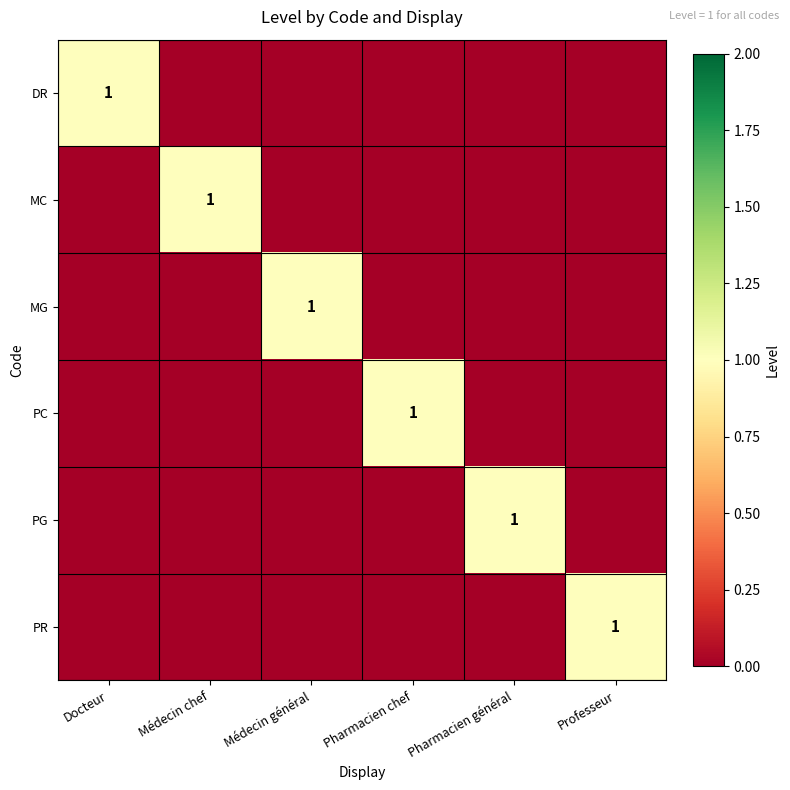

Is it true that PR equals 2 at Professeur?

False